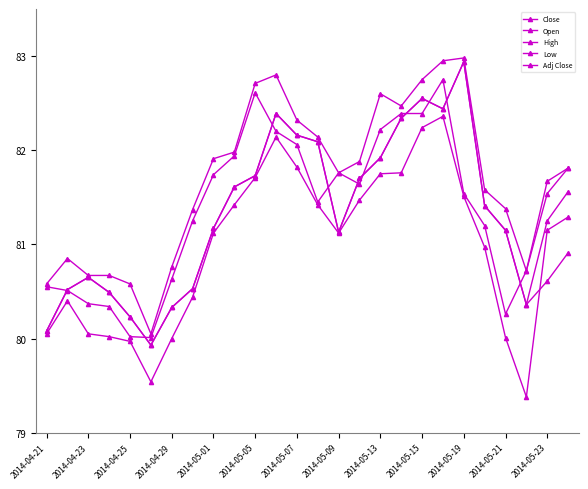

True or false: Low and Open cross at least once.

False